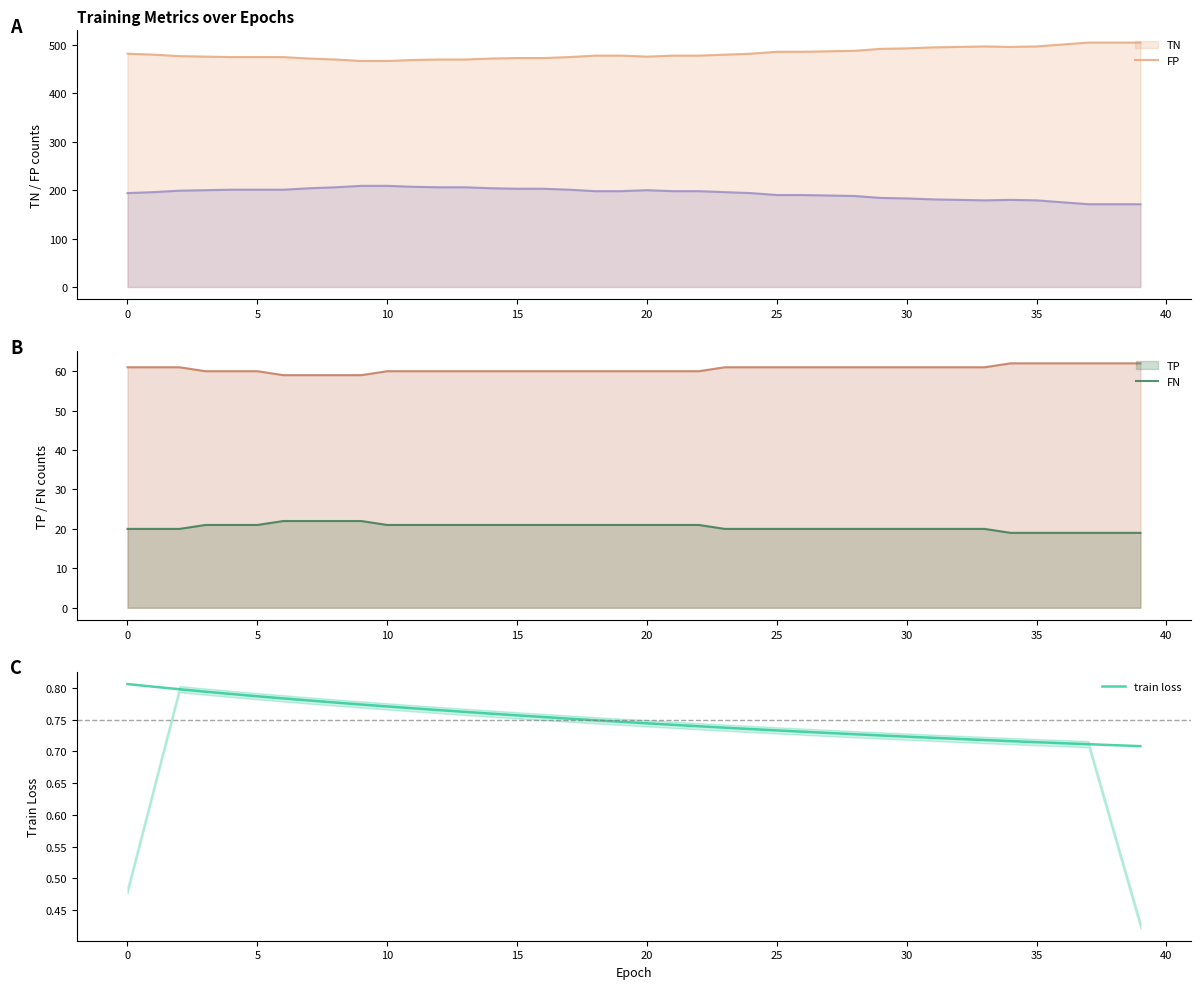

What is the label of the 19th point from the right?

21